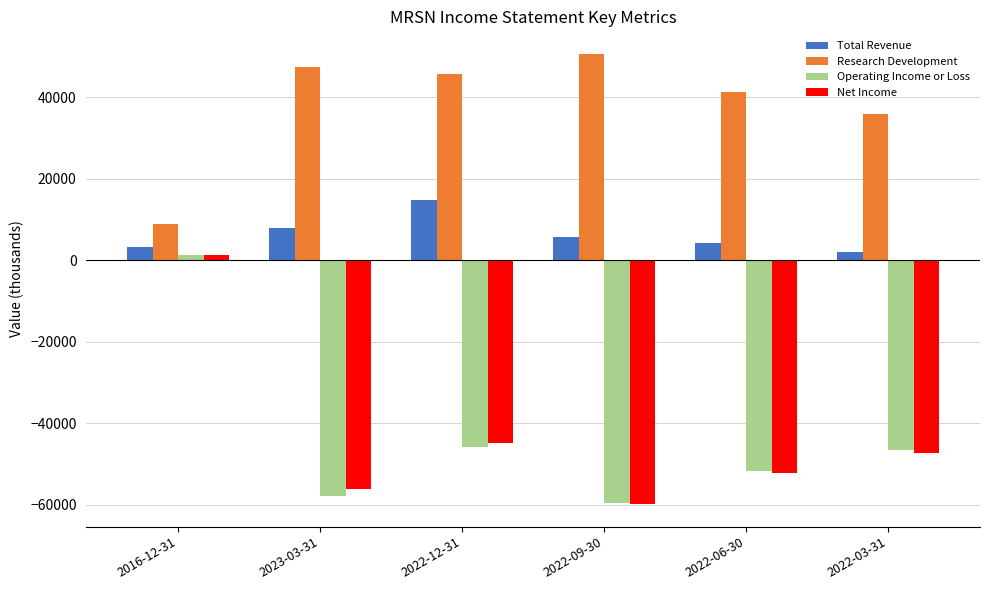

What is the lowest value of the Operating Income or Loss series?

-59600